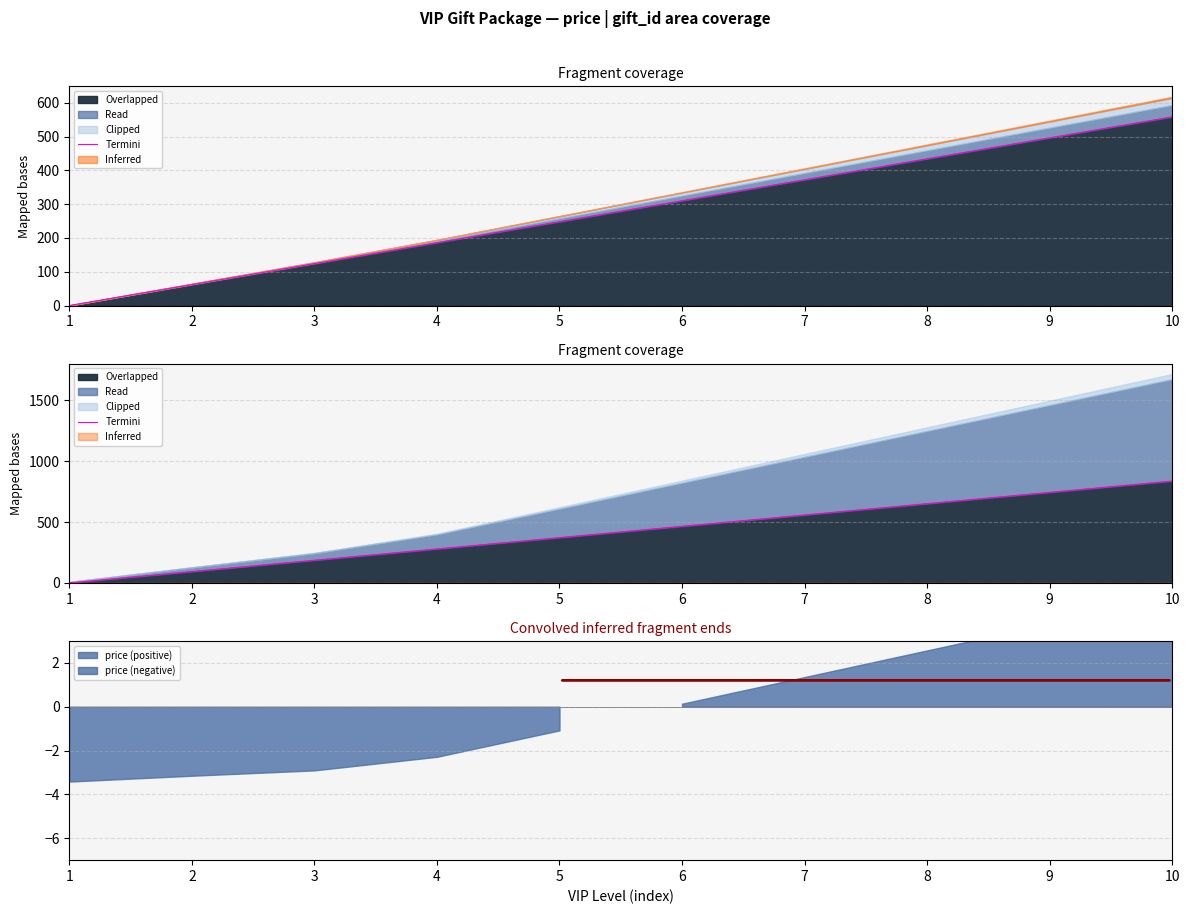

What is the change in value from 1 to 4?

+279.2